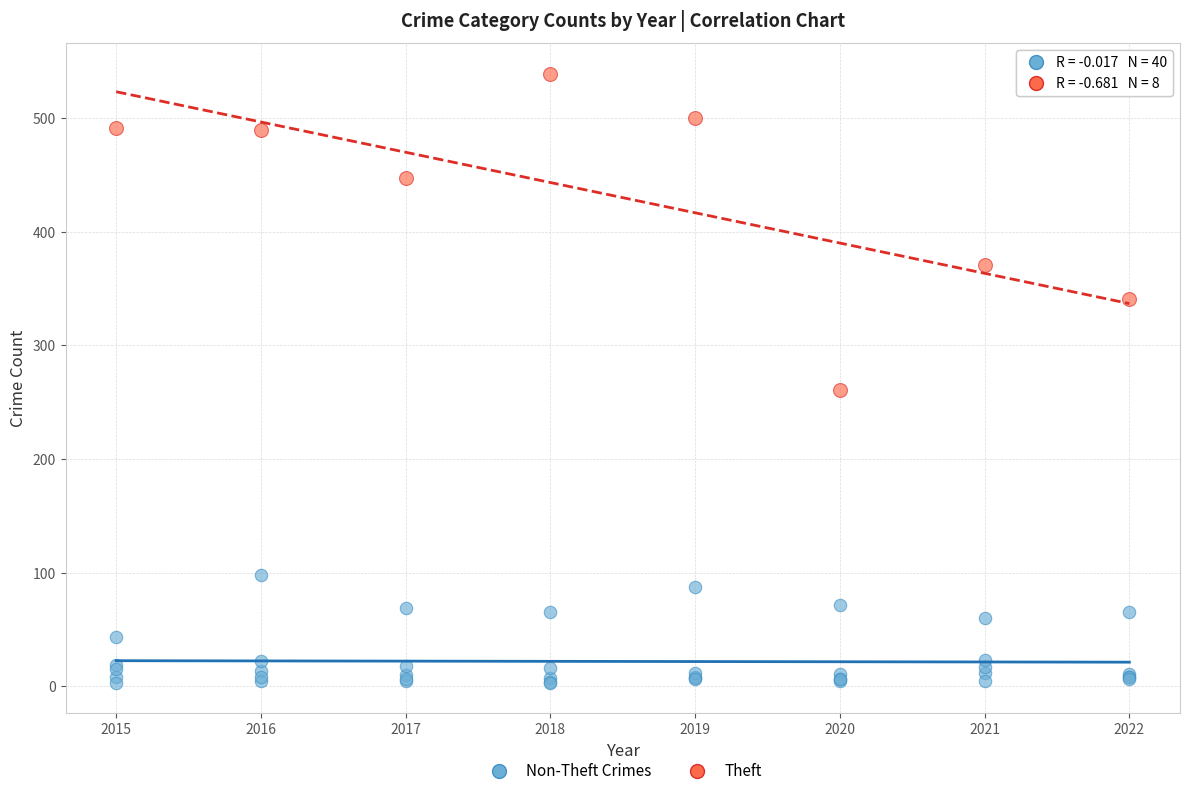

Which series reaches the maximum Y coordinate?

Theft